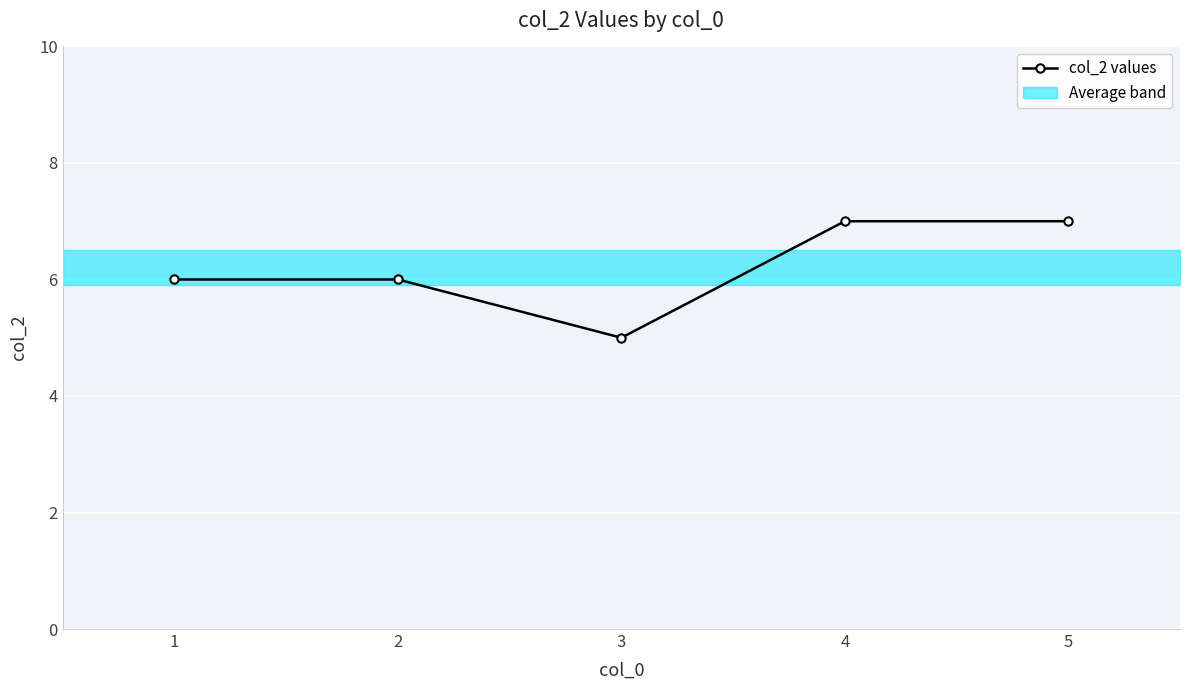

The value at 4 is 10. True or false?

False